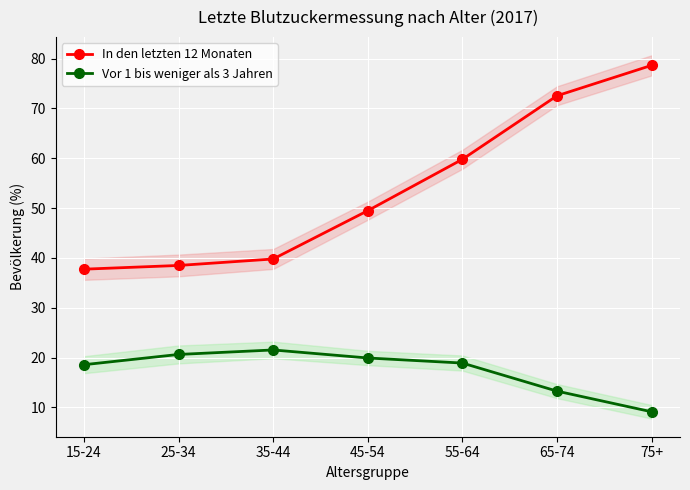

What is the difference between the second highest and second lowest values in the In den letzten 12 Monaten series?

34.1